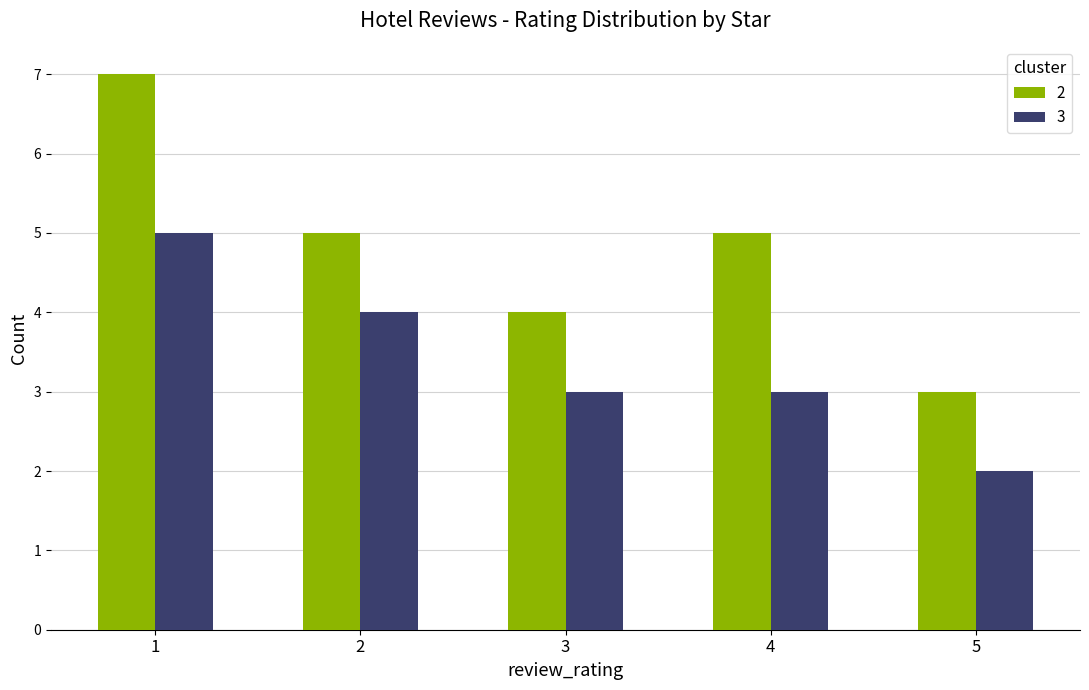

Is the value of 2 at 5 greater than the value of 3 at 2?

No